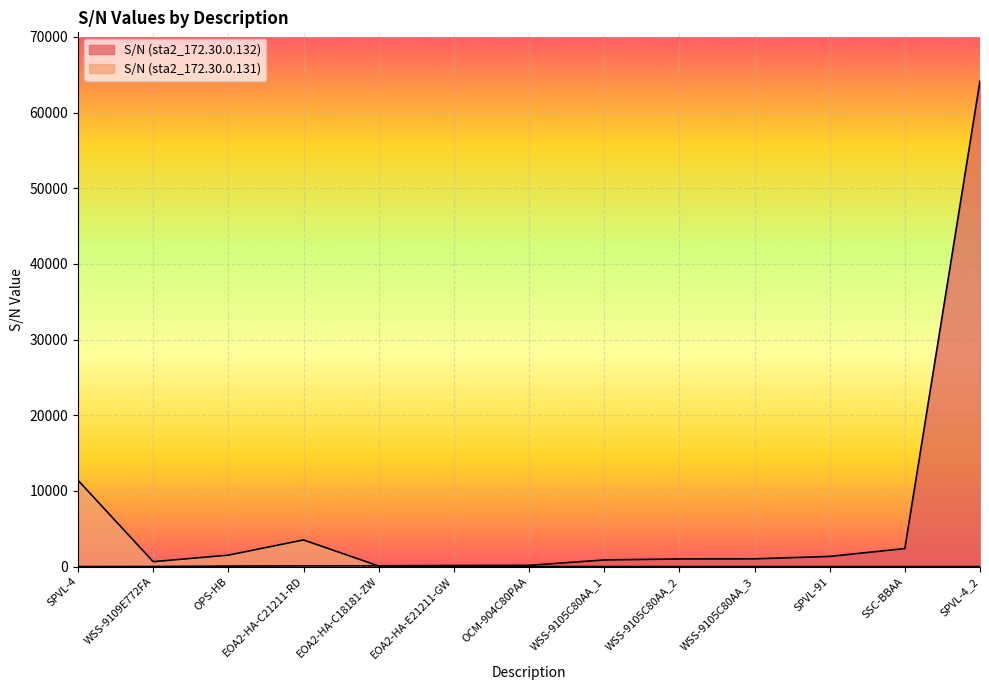

What is the value of the S/N (sta2_172.30.0.131) point at the 4th from the left?

3523